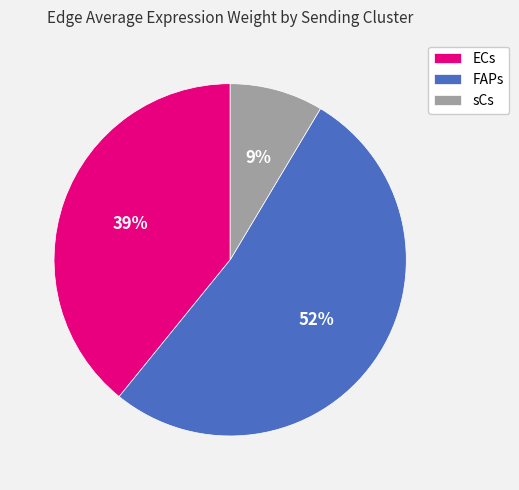

Is there a majority slice in this chart?

Yes